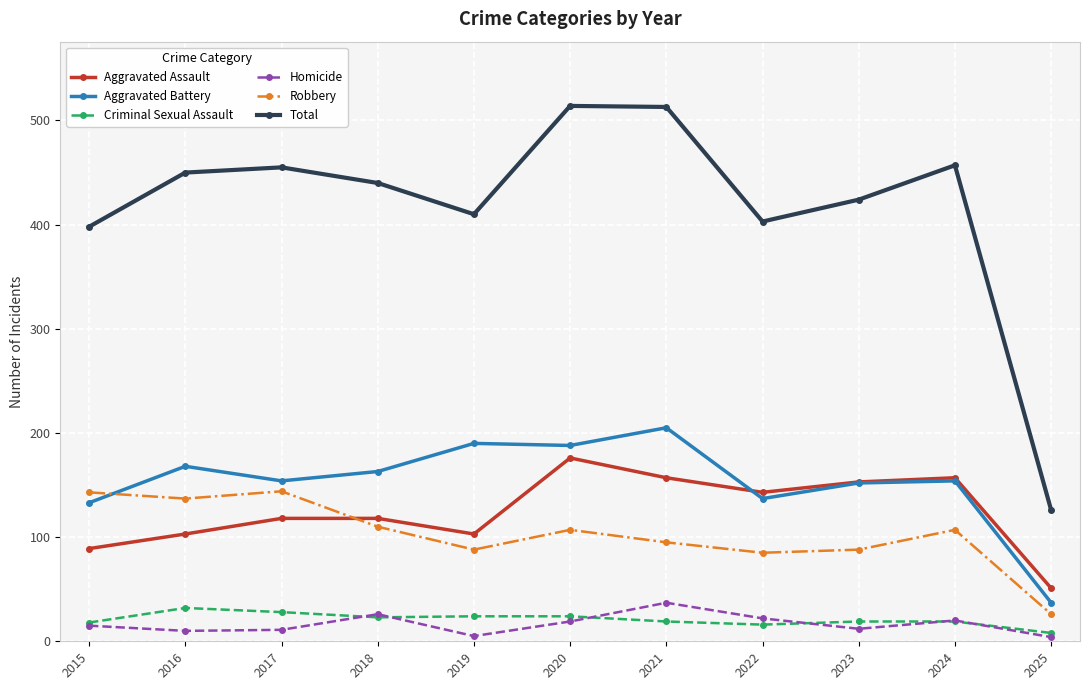

What is the lowest value of the Robbery series?

26